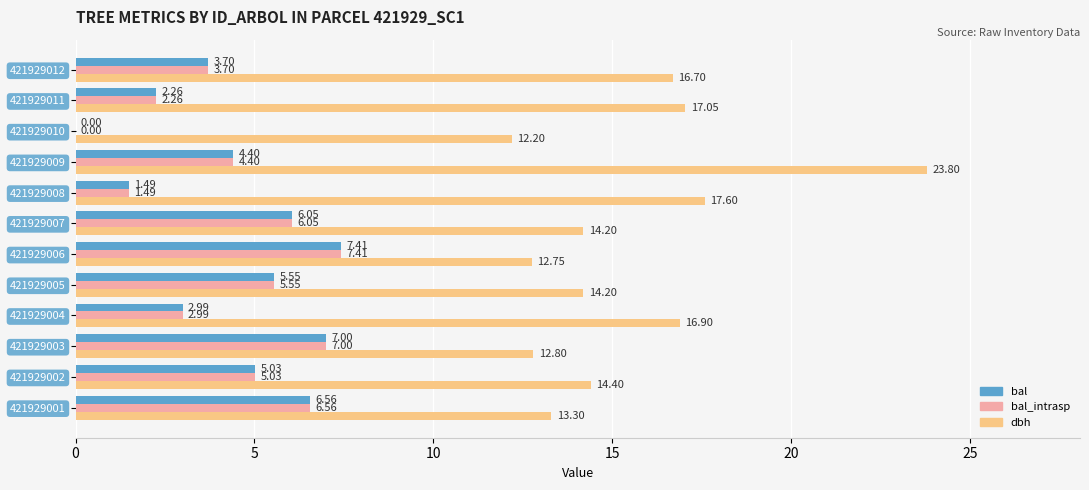

Is the value of bal at 421929005 greater than the value of bal_intrasp at 421929009?

Yes